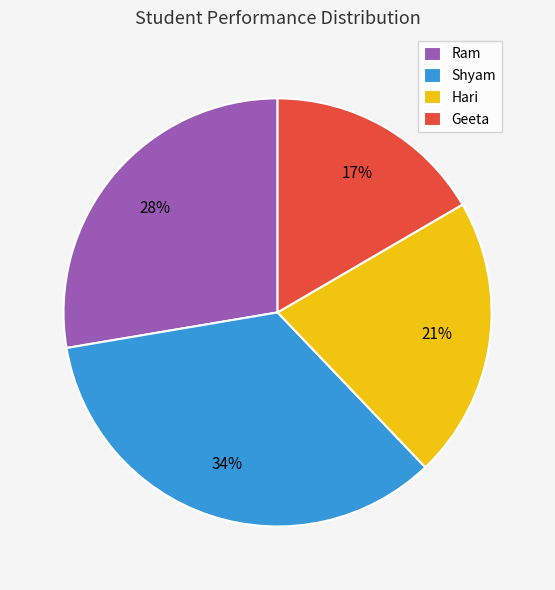

Is the sum of Geeta and Hari greater than half?

No